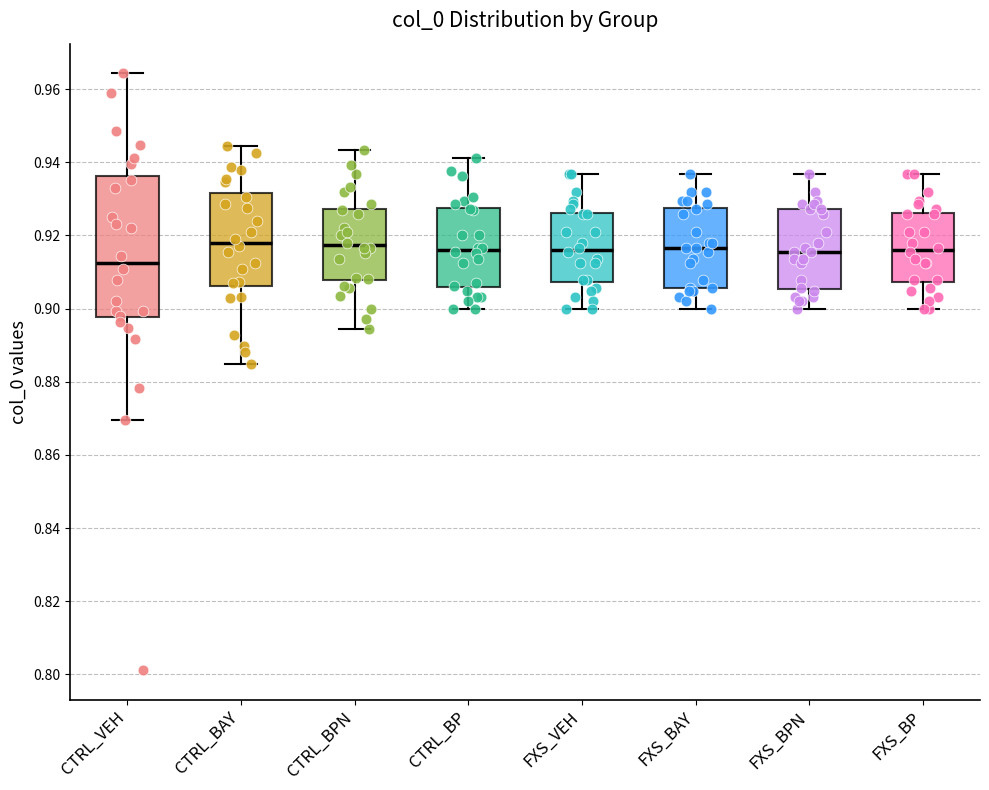

Reading left to right, read every box against the y-axis: the position of its median line, the range the box covers, and the ends of its whiskers. The values are not printed on the chart, so give them approximately, as read against the axis.

CTRL_VEH: median 0.912, box 0.898 to 0.936, whiskers 0.870 to 0.964
CTRL_BAY: median 0.918, box 0.906 to 0.932, whiskers 0.884 to 0.944
CTRL_BPN: median 0.918, box 0.908 to 0.928, whiskers 0.894 to 0.944
CTRL_BP: median 0.916, box 0.906 to 0.928, whiskers 0.900 to 0.942
FXS_VEH: median 0.916, box 0.908 to 0.926, whiskers 0.900 to 0.936
FXS_BAY: median 0.916, box 0.906 to 0.928, whiskers 0.900 to 0.936
FXS_BPN: median 0.916, box 0.906 to 0.928, whiskers 0.900 to 0.936
FXS_BP: median 0.916, box 0.908 to 0.926, whiskers 0.900 to 0.936